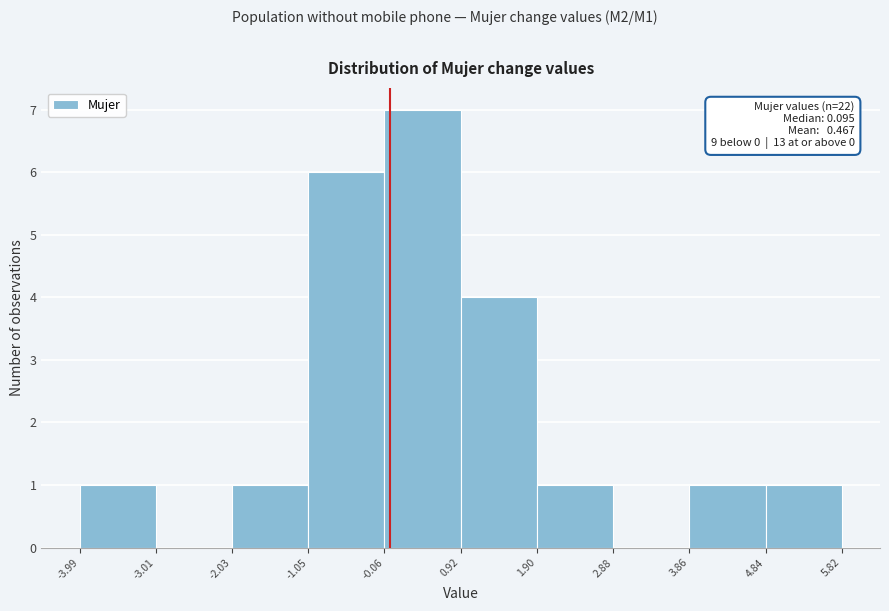

Which range on the x-axis has the tallest bar?

-0.06 to 0.92